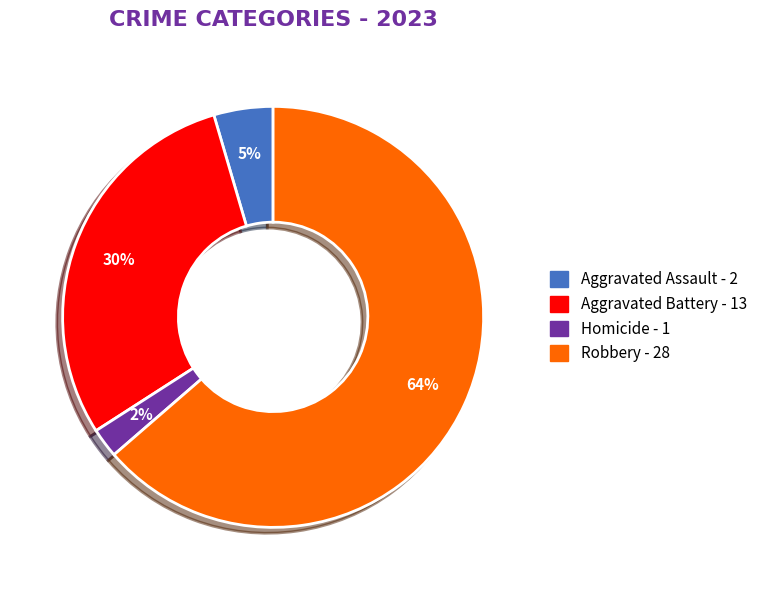

To the nearest percent, what is the difference between the largest and smallest slice percentages?

61%